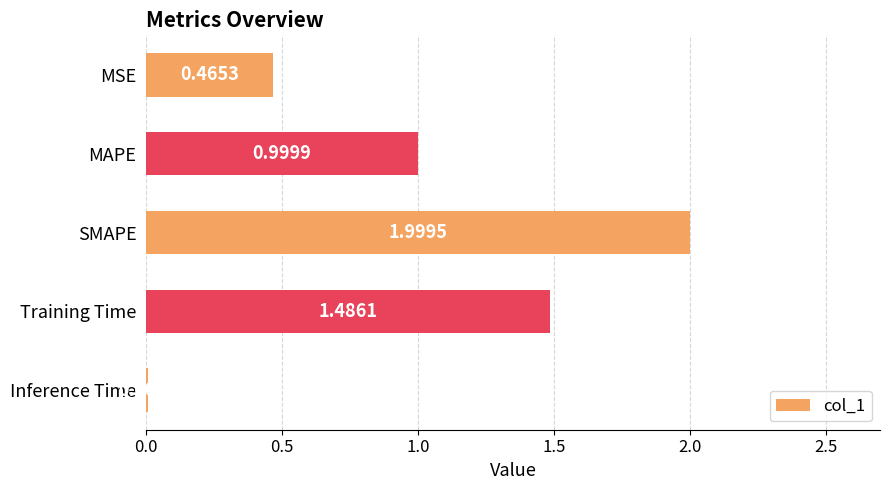

What is the difference between the values at MSE and Training Time?

1.0